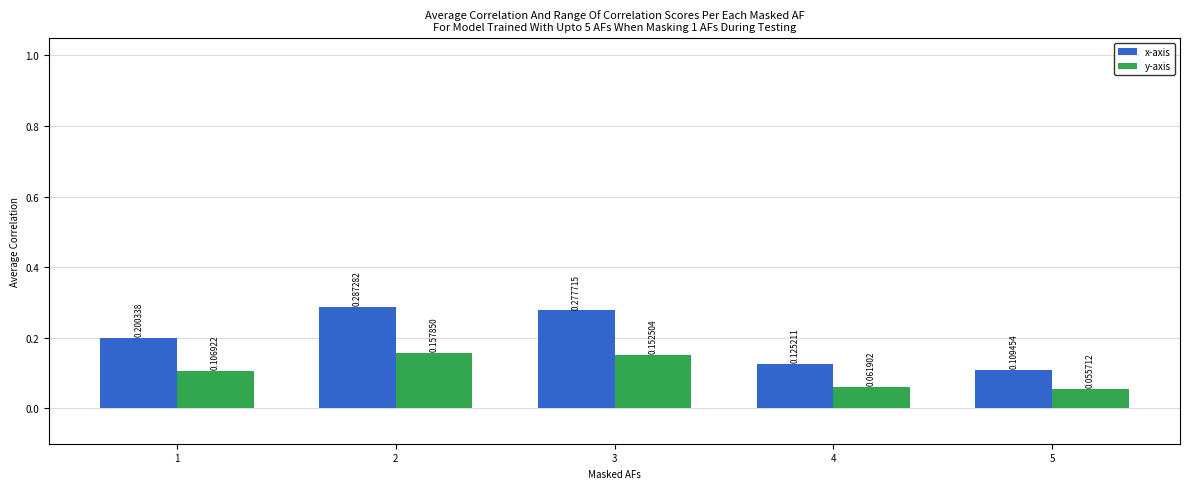

Rank the series by their average value, from lowest to highest.

y-axis, x-axis